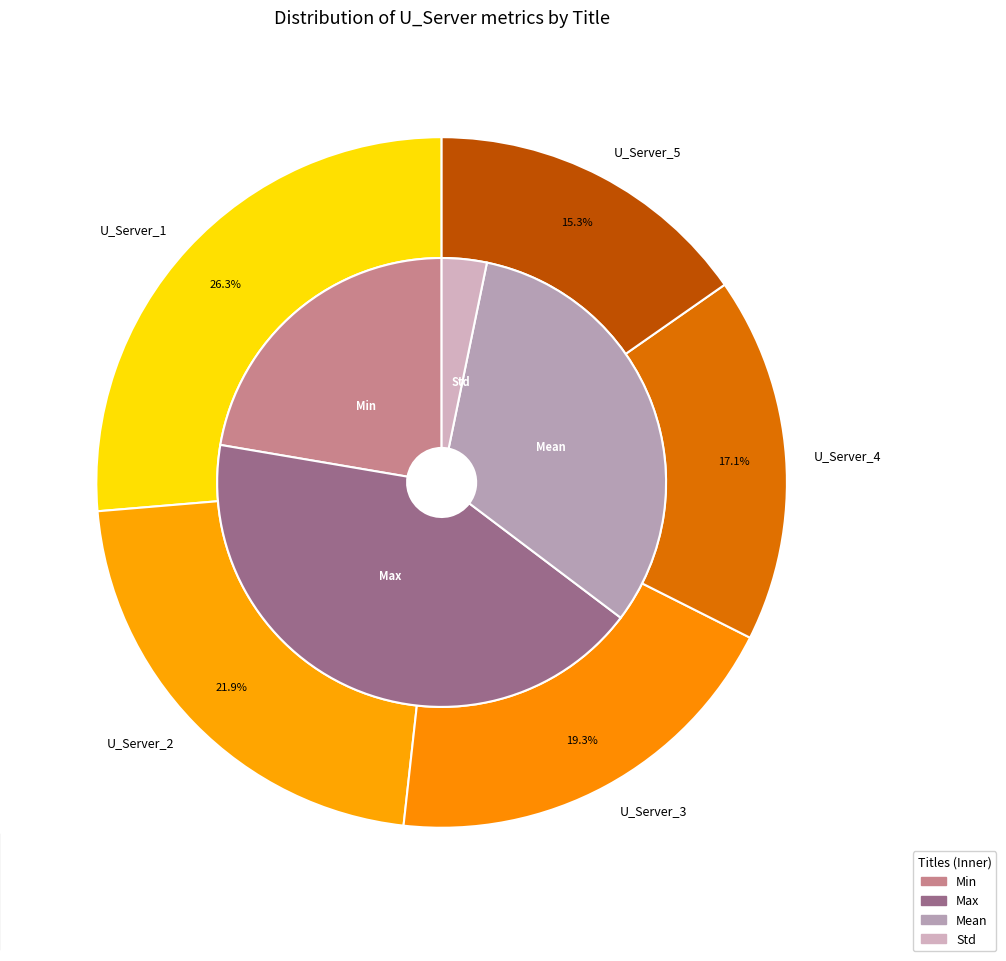

Which series has the largest range (max minus min)?

U_Server_1